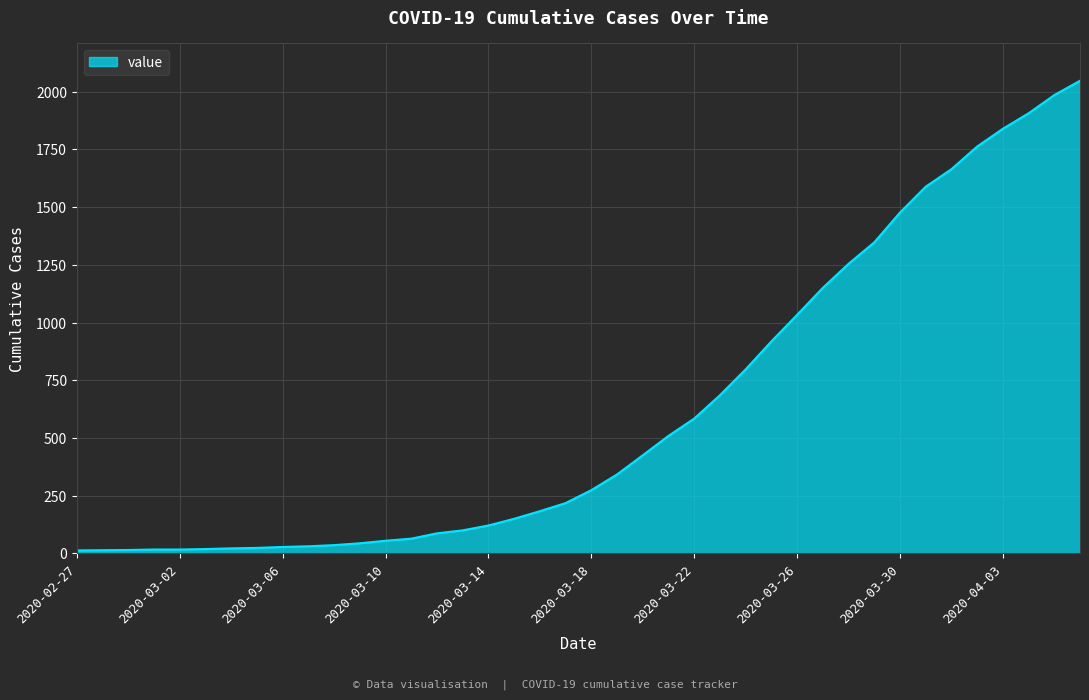

What is the difference between the maximum and minimum values?

2034